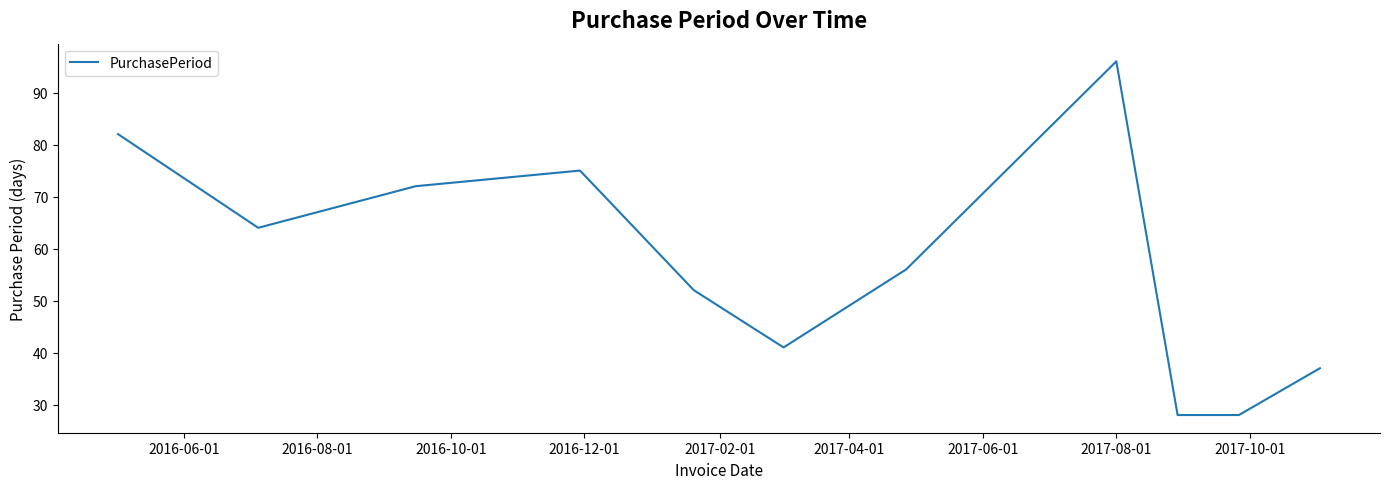

What is the average value?

57